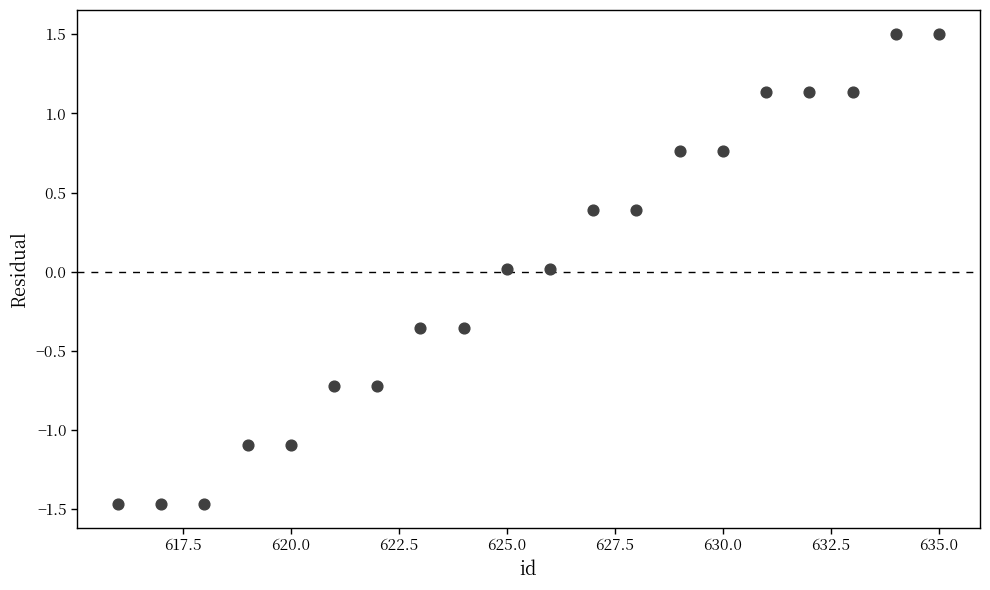

What is the range of X values (max minus min)?

19.0